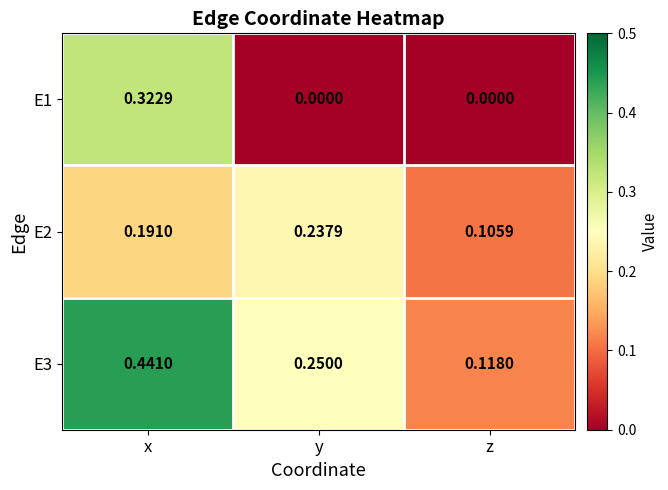

Where is E3 nearest to the value 0?

z